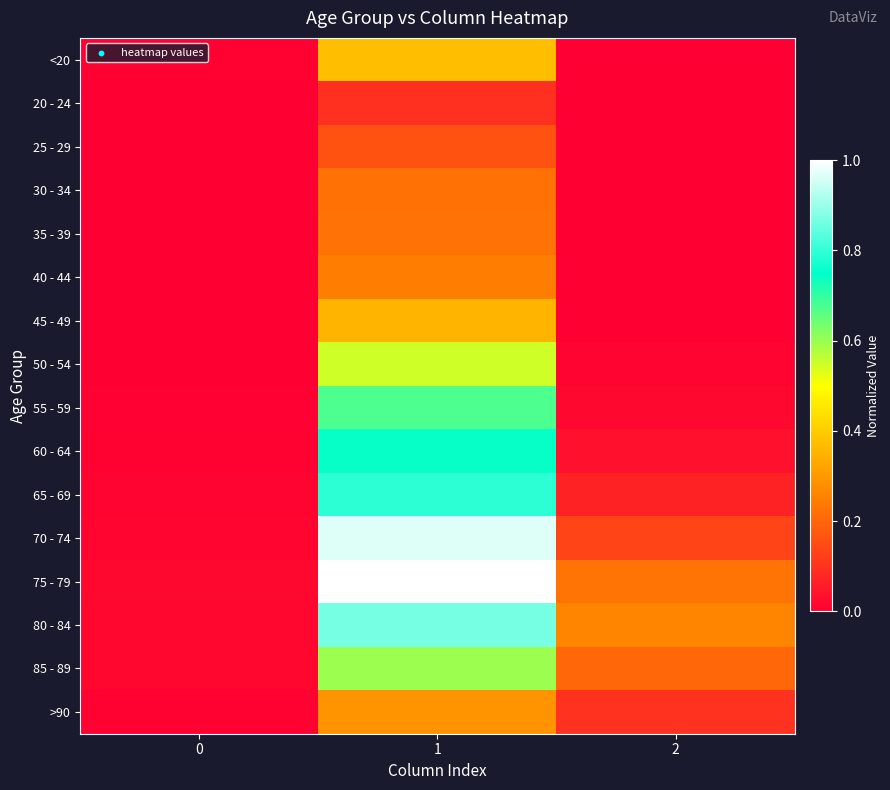

Which series has the largest range (max minus min)?

75 - 79